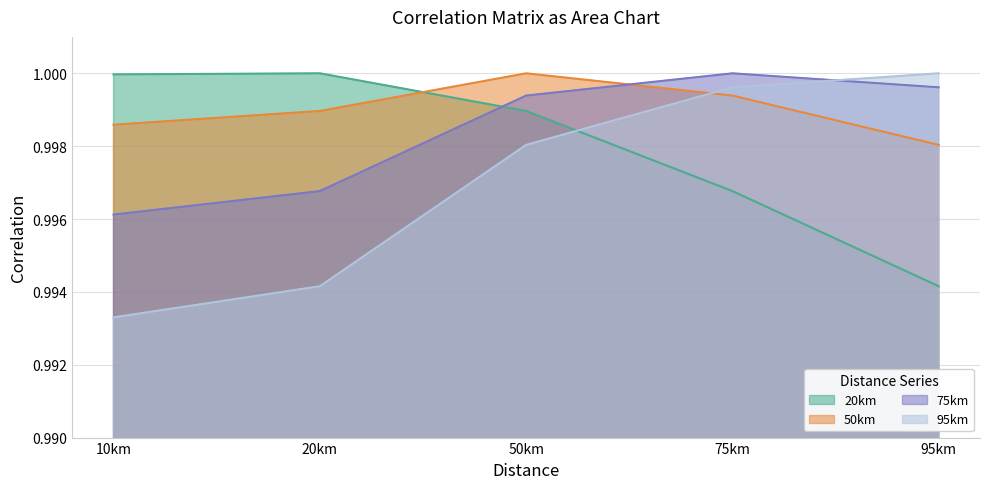

Which series has the largest total across all categories?

50km